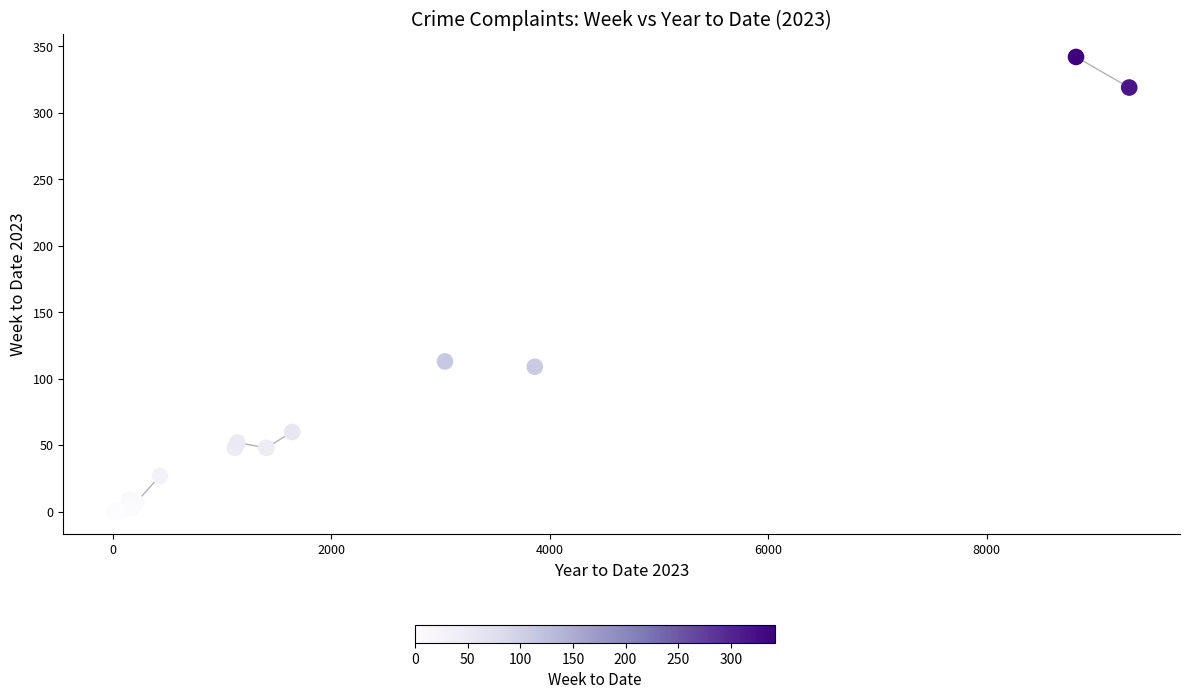

What Y value in the scatter plot is closest to 171?

113